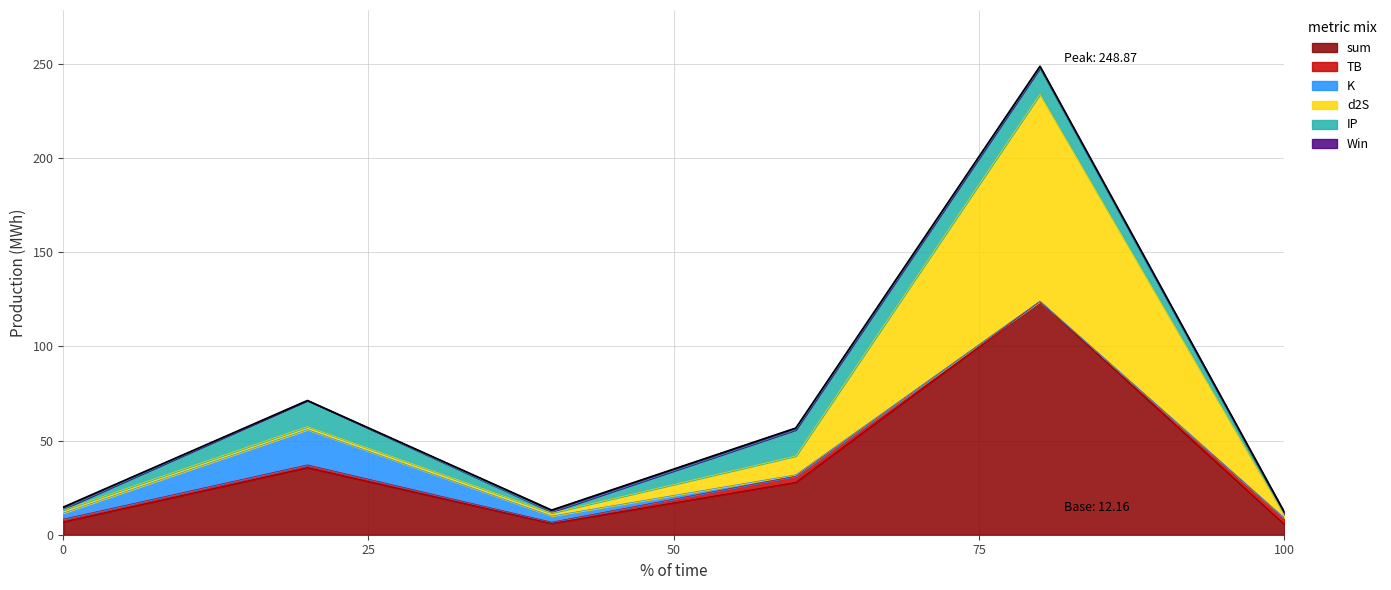

Does the chart have visible grid lines?

Yes